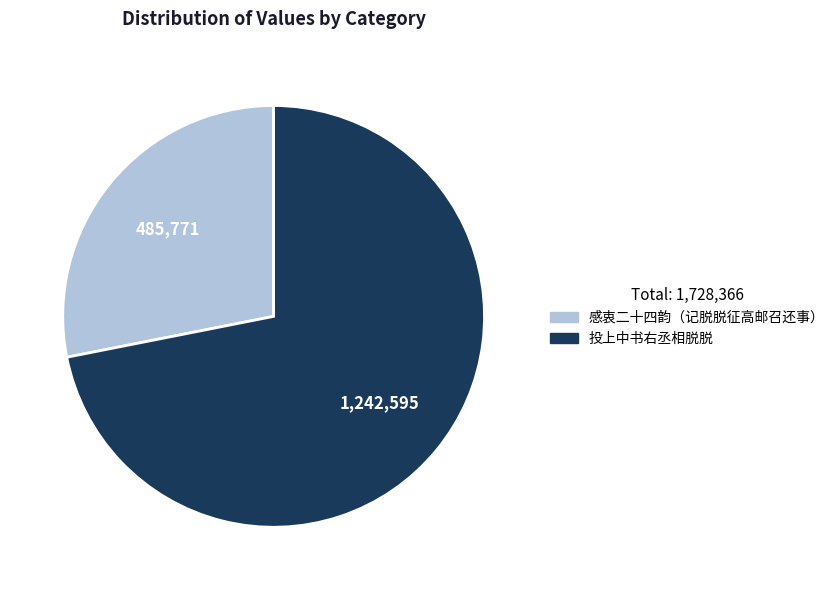

True or false: 投上中书右丞相脱脱 accounts for 67% of the total.

False